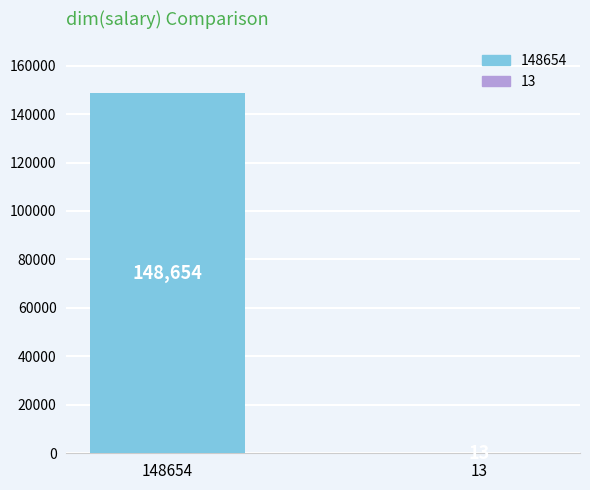

Reading left to right, list all the values displayed in this chart.

148654	13